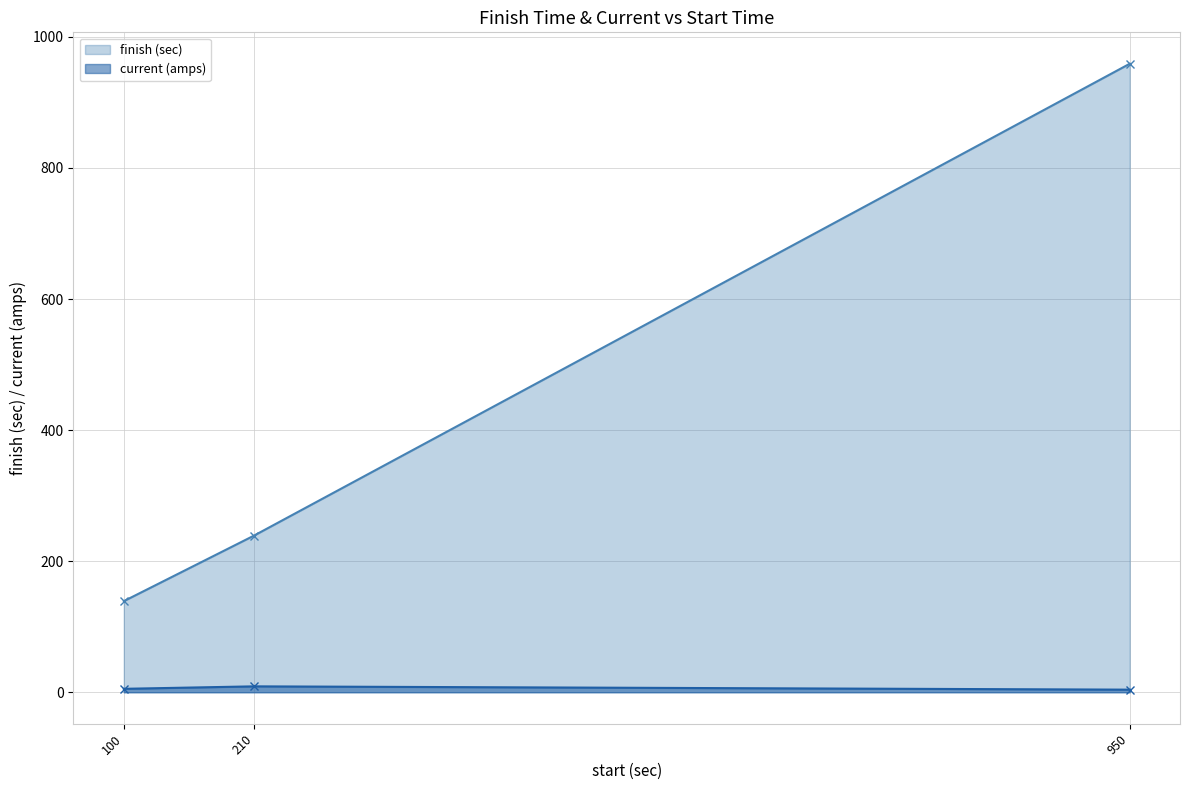

What is the total value across all series at 100?

144.2